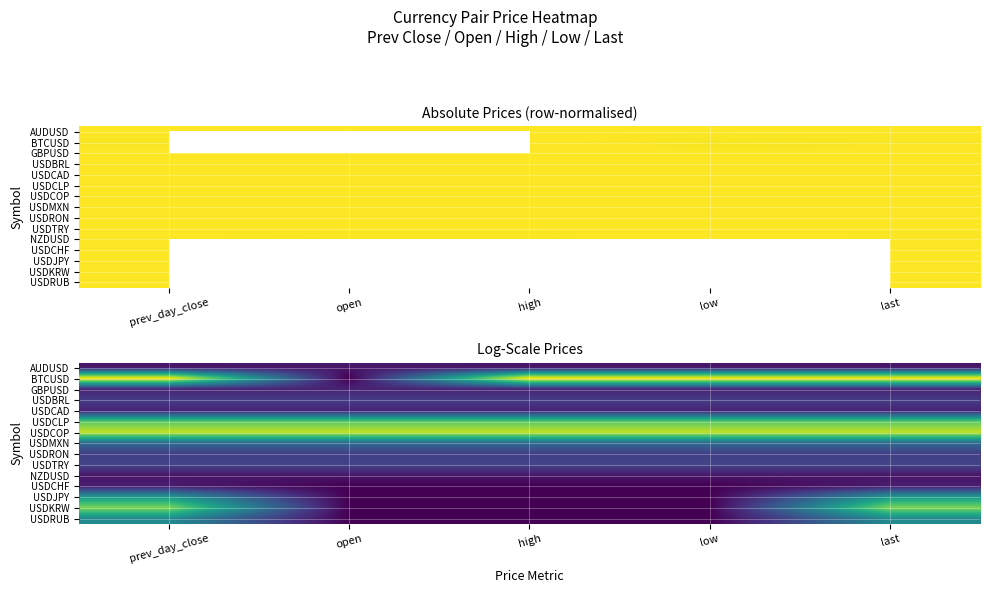

Rank the series at last from lowest to highest value.

NZDUSD, AUDUSD, USDCHF, USDCAD, GBPUSD, USDBRL, USDRON, USDTRY, USDMXN, USDRUB, USDJPY, USDCLP, USDKRW, USDCOP, BTCUSD